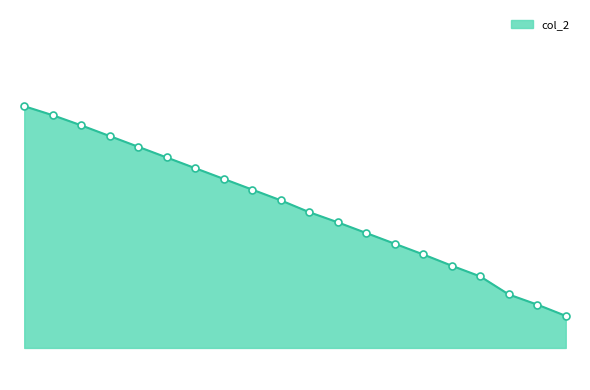

What is the smallest value displayed?

326.5